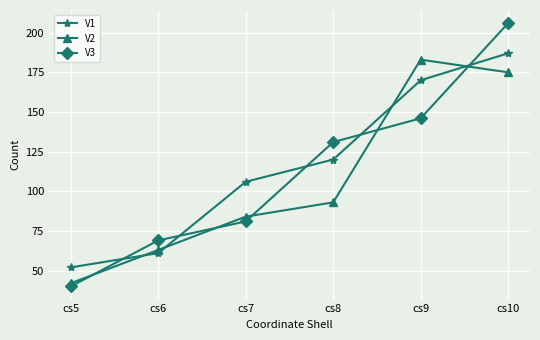

The V1 series shows 83 at cs10. True or false?

False